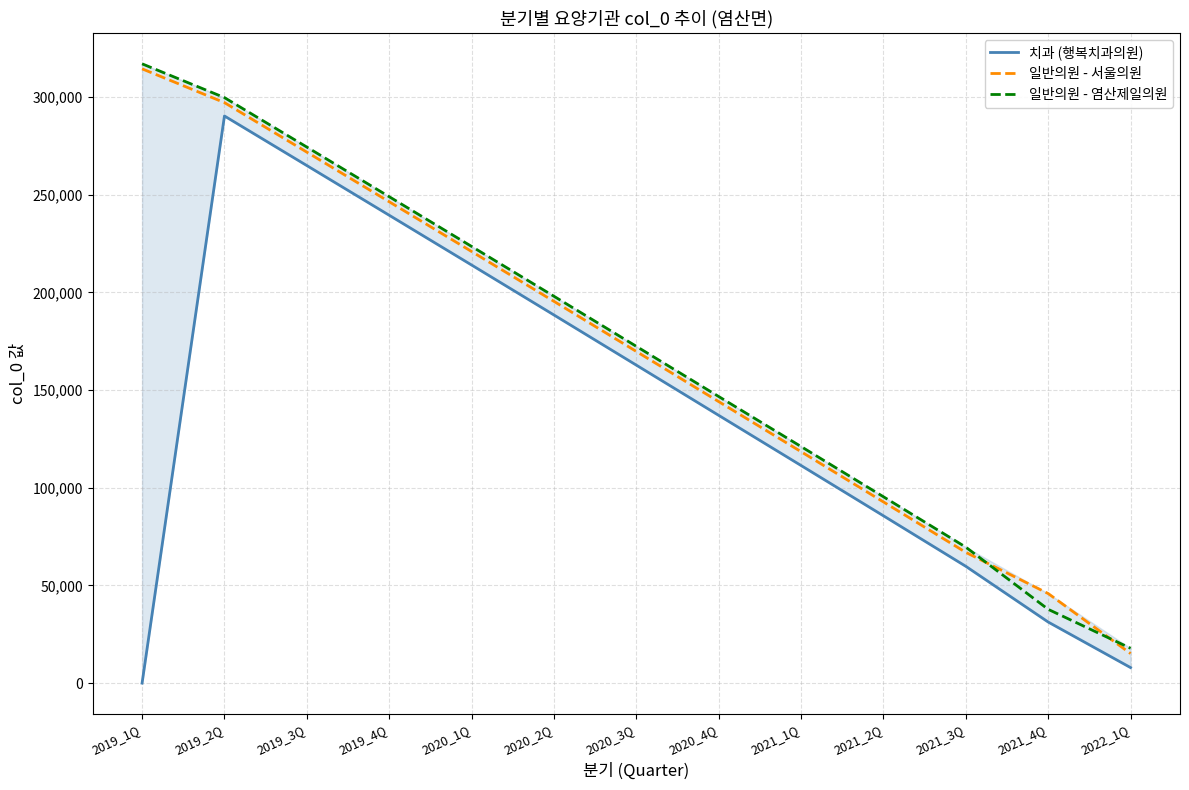

What is the spread (max minus min) of values at 2019_4Q?

9498